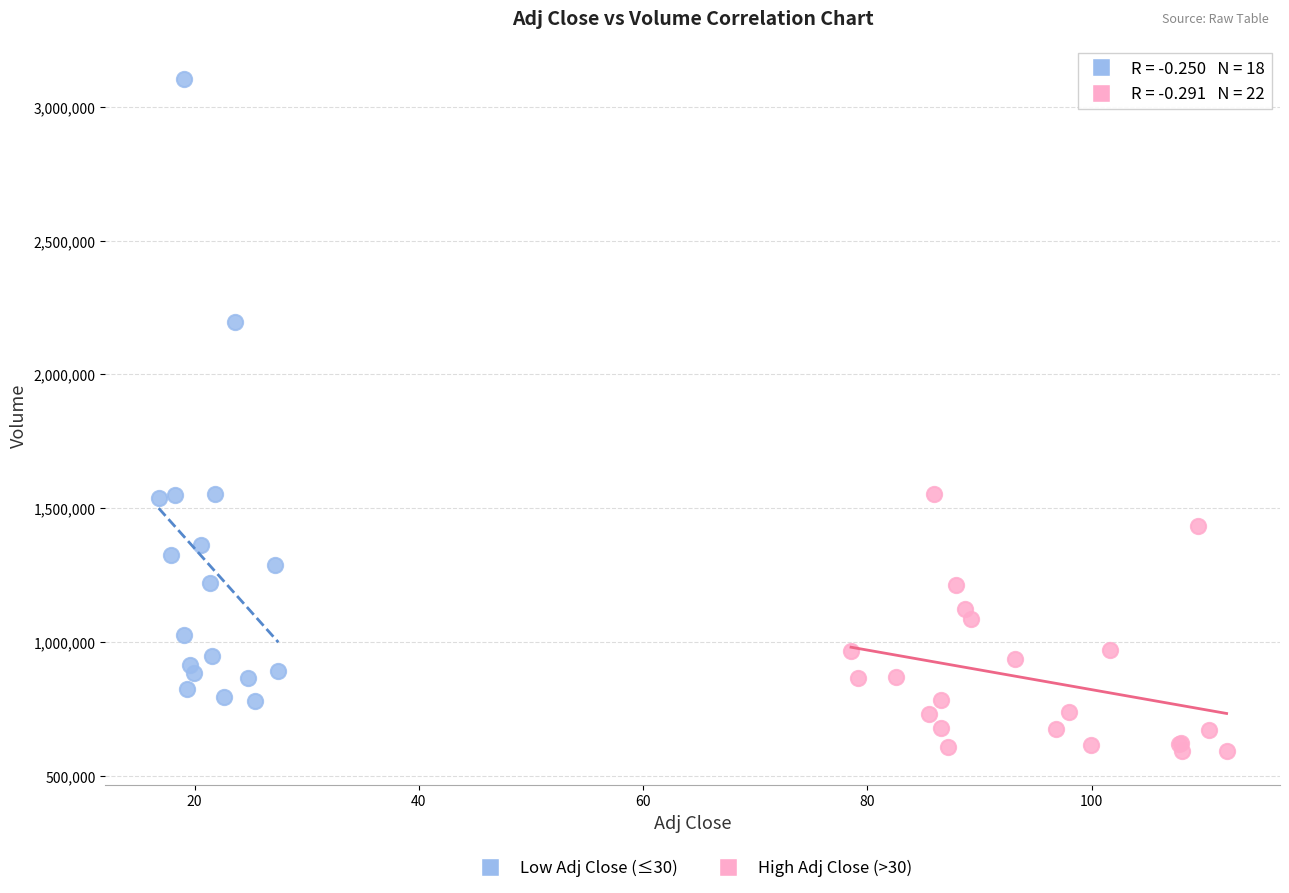

Which series has the widest spread of Y values?

Low Adj Close (≤30)